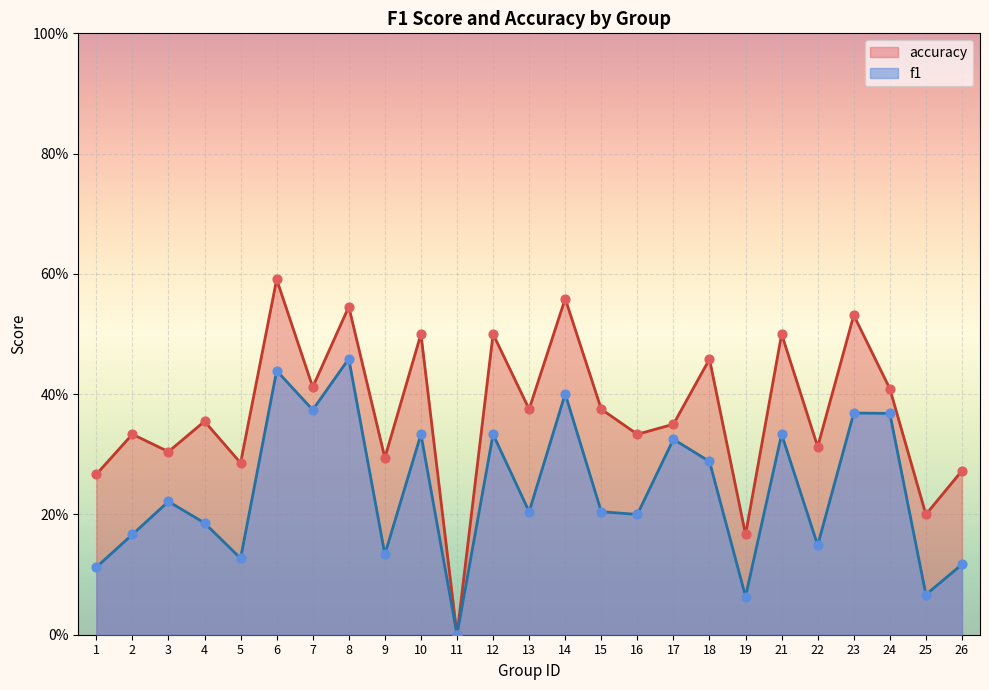

Which series has the largest total across all categories?

accuracy